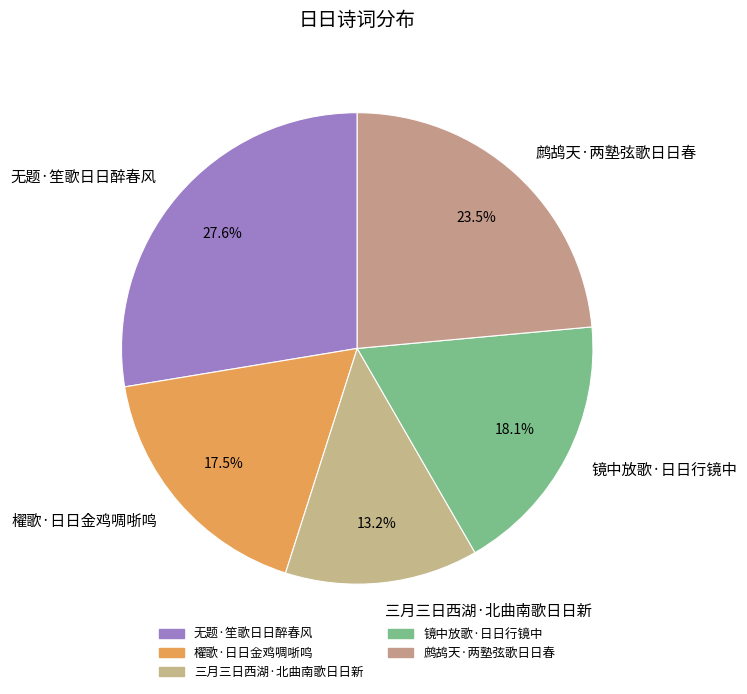

To the nearest percent, what is the difference between the 櫂歌·日日金鸡啁哳鸣 and 鹧鸪天·两塾弦歌日日春 slice percentages?

6%